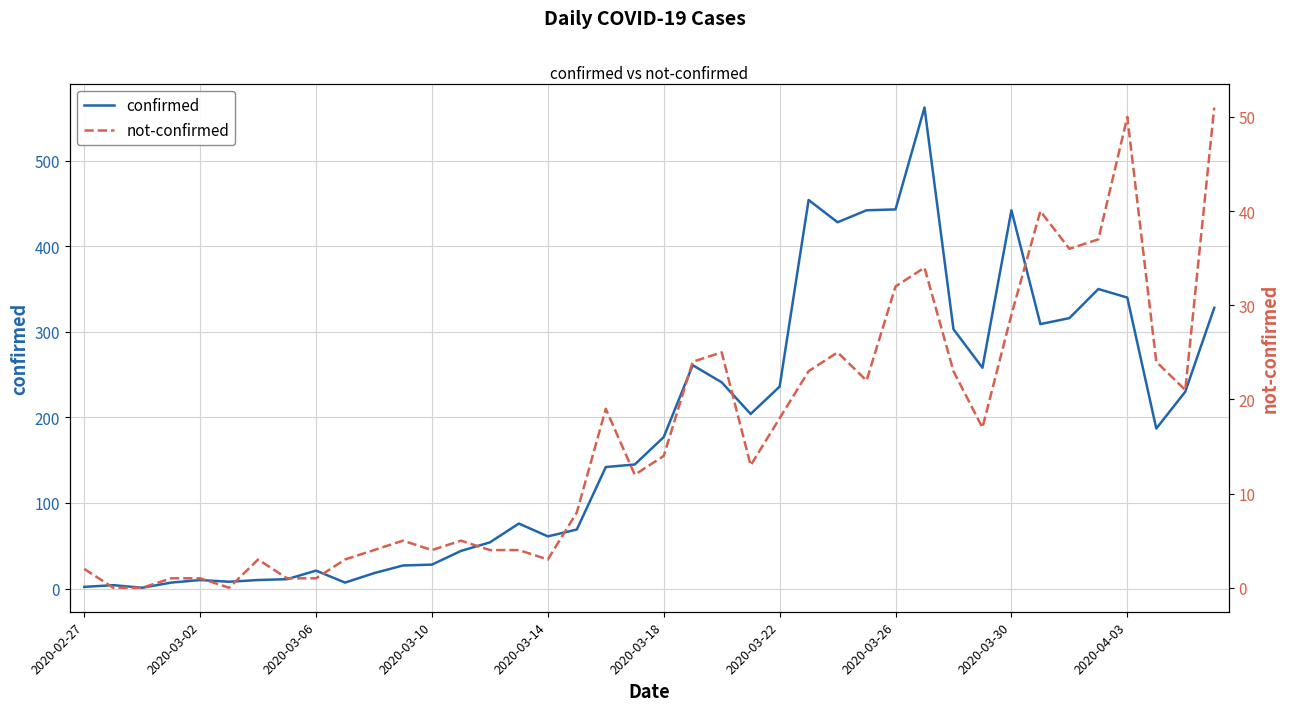

Does the chart display data point markers on the line(s)?

No